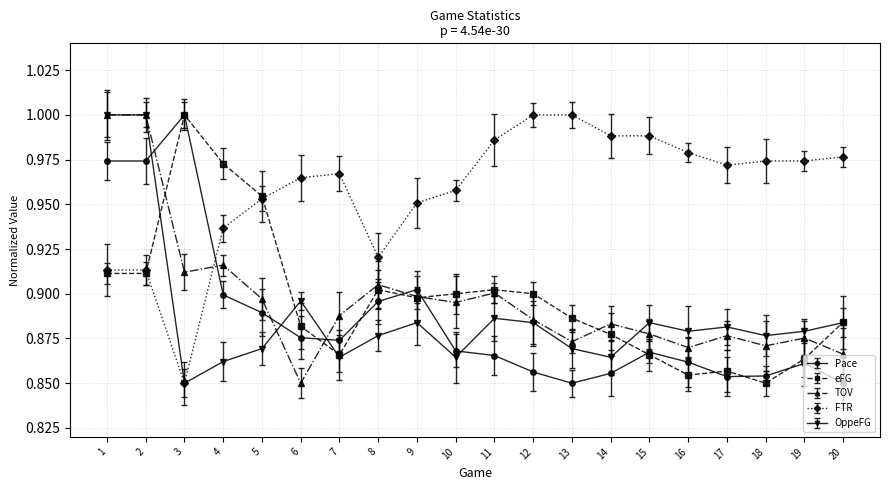

Reading right to left, transcribe all the data shown in this chart.

Pace: 20=0.8	19=0.9	18=0.9	17=0.9	16=0.9	15=0.9	14=0.9	13=0.8	12=0.9	11=0.9	10=0.9	9=0.9	8=0.9	7=0.9	6=0.9	5=0.9	4=0.9	3=1.0	2=1.0	1=1.0
eFG: 20=0.9	19=0.9	18=0.8	17=0.9	16=0.9	15=0.9	14=0.9	13=0.9	12=0.9	11=0.9	10=0.9	9=0.9	8=0.9	7=0.9	6=0.9	5=1.0	4=1.0	3=1.0	2=0.9	1=0.9
TOV: 20=0.9	19=0.9	18=0.9	17=0.9	16=0.9	15=0.9	14=0.9	13=0.9	12=0.9	11=0.9	10=0.9	9=0.9	8=0.9	7=0.9	6=0.8	5=0.9	4=0.9	3=0.9	2=1.0	1=1.0
FTR: 20=1.0	19=1.0	18=1.0	17=1.0	16=1.0	15=1.0	14=1.0	13=1.0	12=1.0	11=1.0	10=1.0	9=1.0	8=0.9	7=1.0	6=1.0	5=1.0	4=0.9	3=0.8	2=0.9	1=0.9
OppeFG: 20=0.9	19=0.9	18=0.9	17=0.9	16=0.9	15=0.9	14=0.9	13=0.9	12=0.9	11=0.9	10=0.9	9=0.9	8=0.9	7=0.9	6=0.9	5=0.9	4=0.9	3=0.8	2=1.0	1=1.0